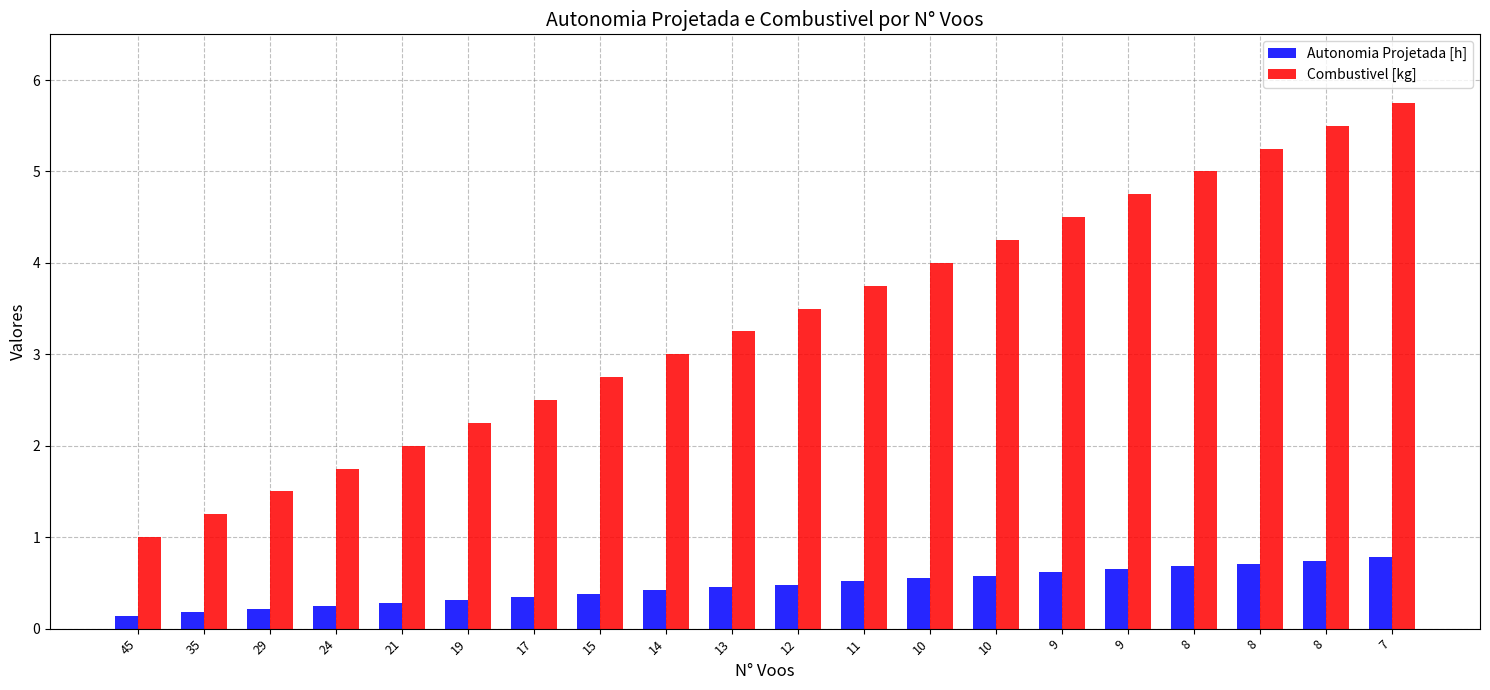

Rank the series by their average value, from highest to lowest.

Combustivel [kg], Autonomia Projetada [h]